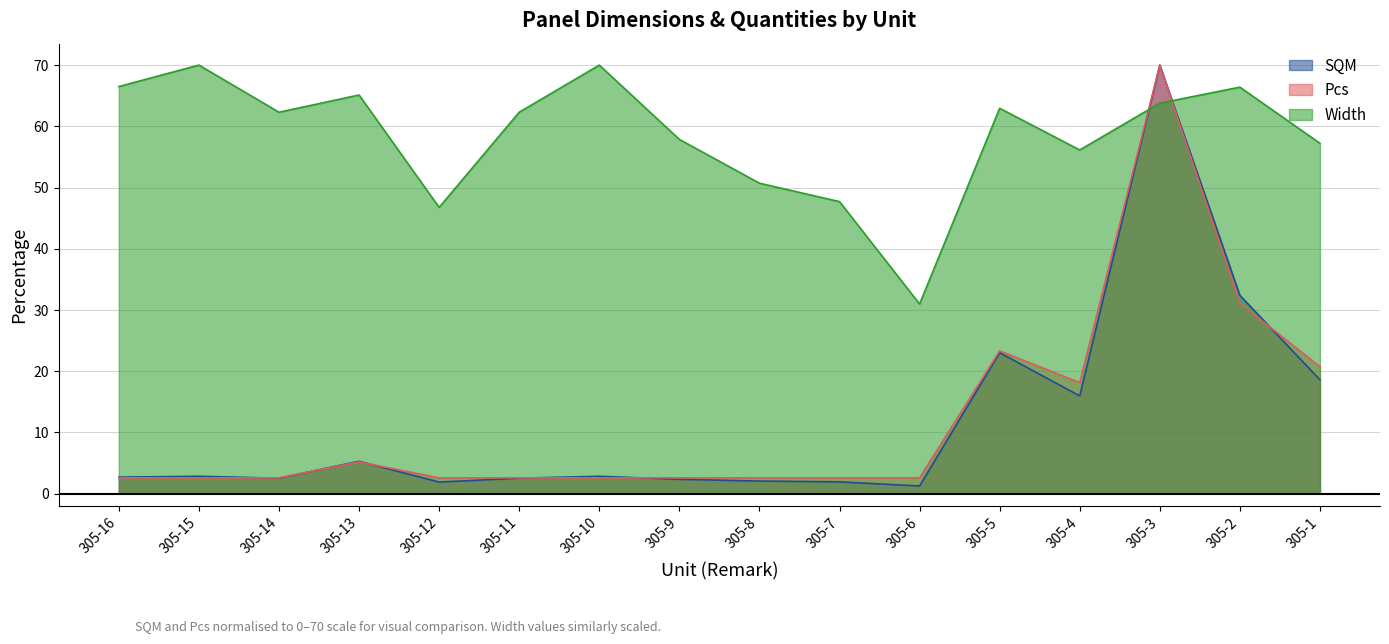

Is it true that Width equals 27.4 at 305-15?

False